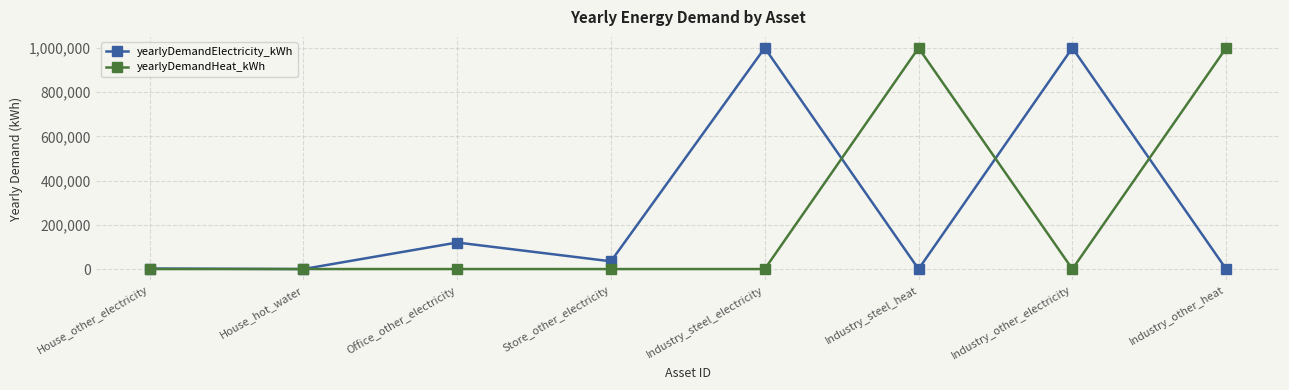

Which series changed the most between House_other_electricity and Industry_other_electricity?

yearlyDemandElectricity_kWh